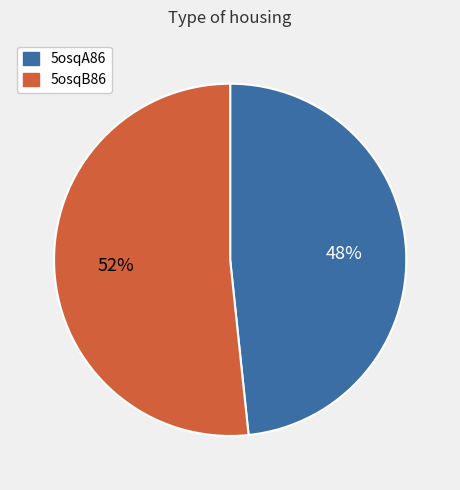

What percentage is the 5osqB86 slice, to the nearest percent?

52%